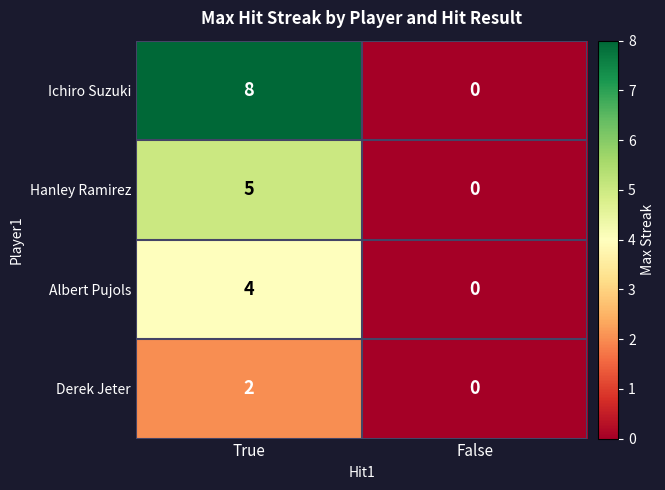

True or false: Hanley Ramirez has a value of -3 at False.

False